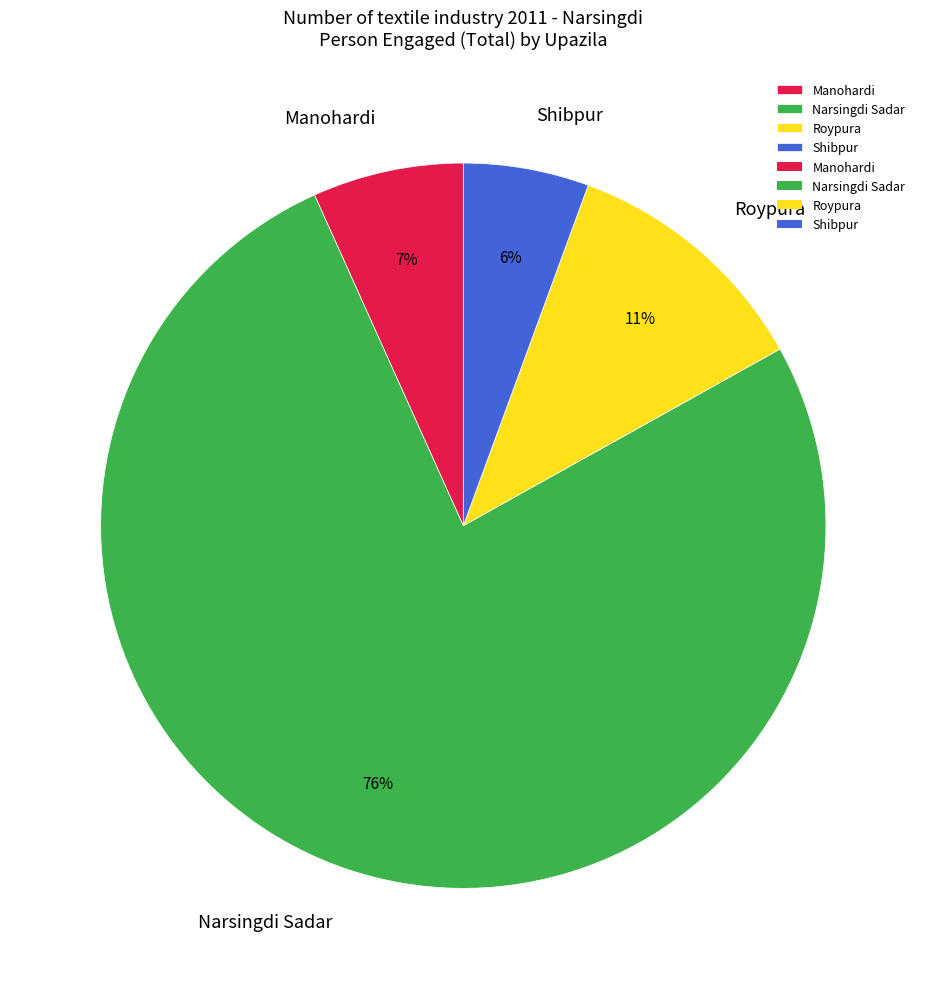

True or false: Shibpur accounts for 1% of the total.

False